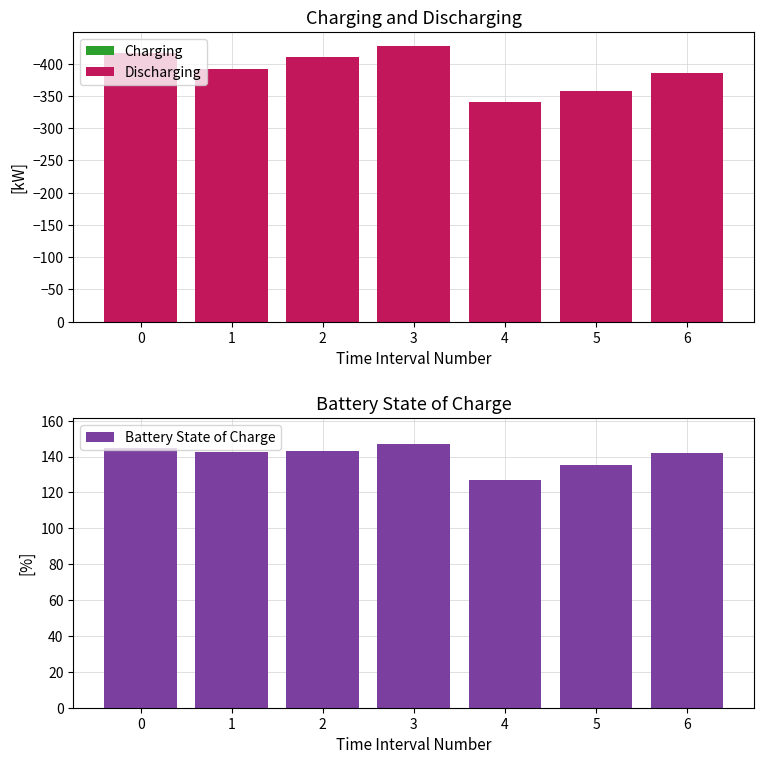

What is the value of the 3rd bar from the left?

143.1